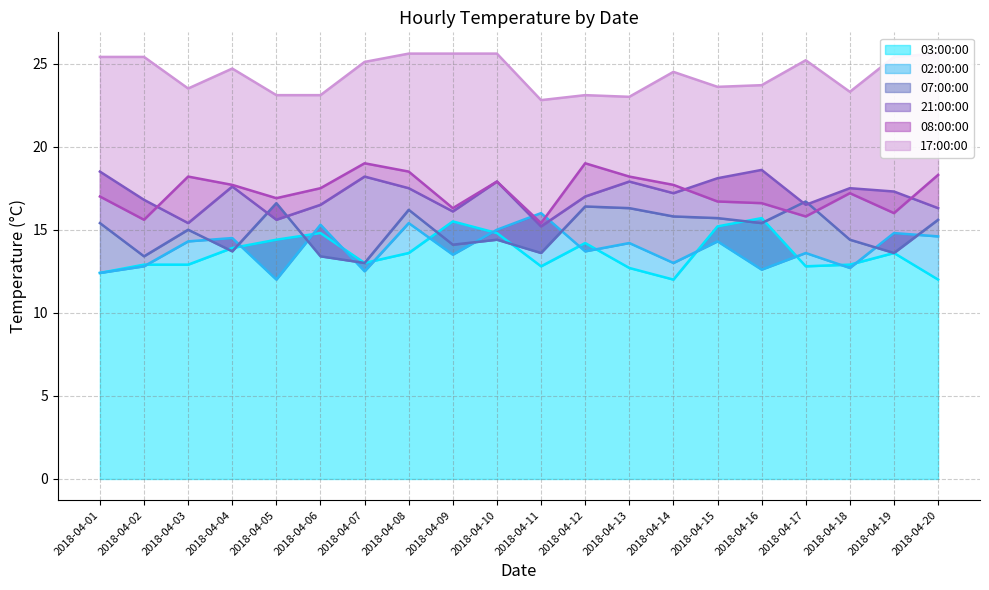

In 02:00:00, how many points are lower than both neighbors (excluding endpoints)?

7